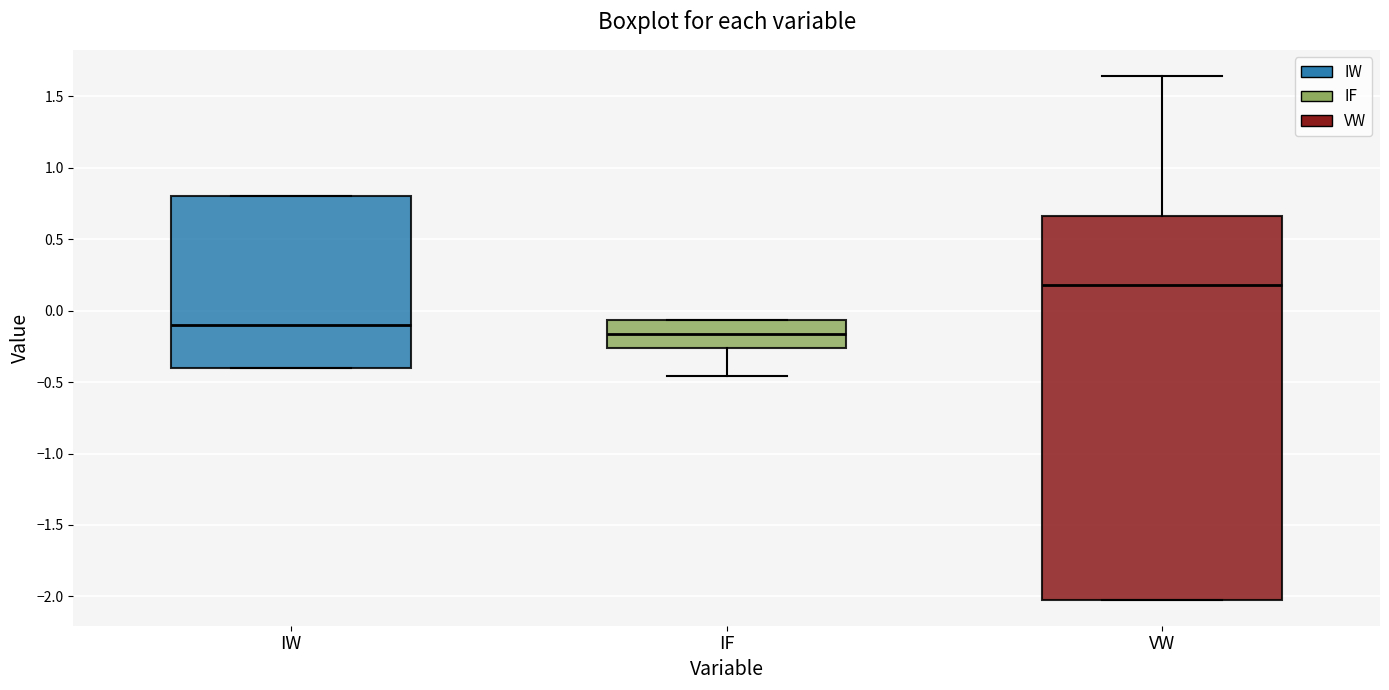

Reading left to right, transcribe this box plot: for each box, give where its median line is, the range the box spans, and where its two whiskers end, as read against the y-axis. The values are not printed on the chart, so give them approximately, as read against the axis.

IW: median -0.10, box -0.40 to 0.80, whiskers -0.40 to 0.80
IF: median -0.15, box -0.25 to -0.05, whiskers -0.45 to -0.05
VW: median 0.20, box -2.00 to 0.65, whiskers -2.00 to 1.65